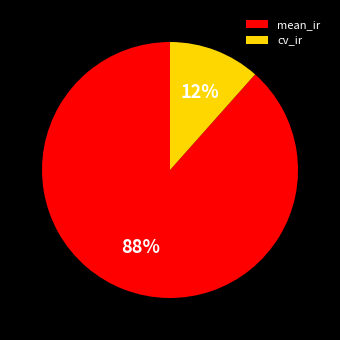

Is the sum of cv_ir and mean_ir greater than half?

Yes